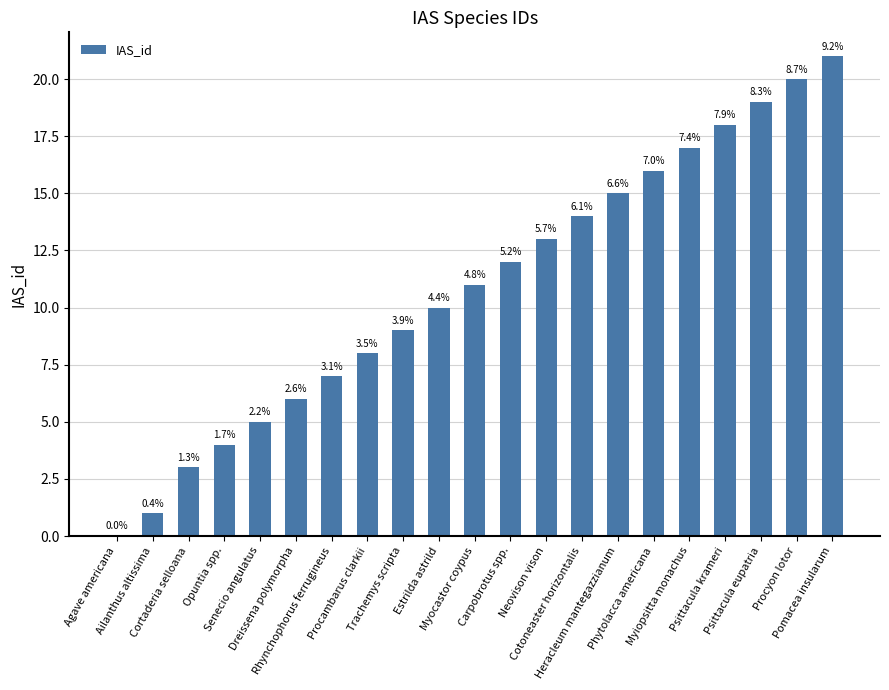

Which category has the highest value across all series?

Pomacea insularum